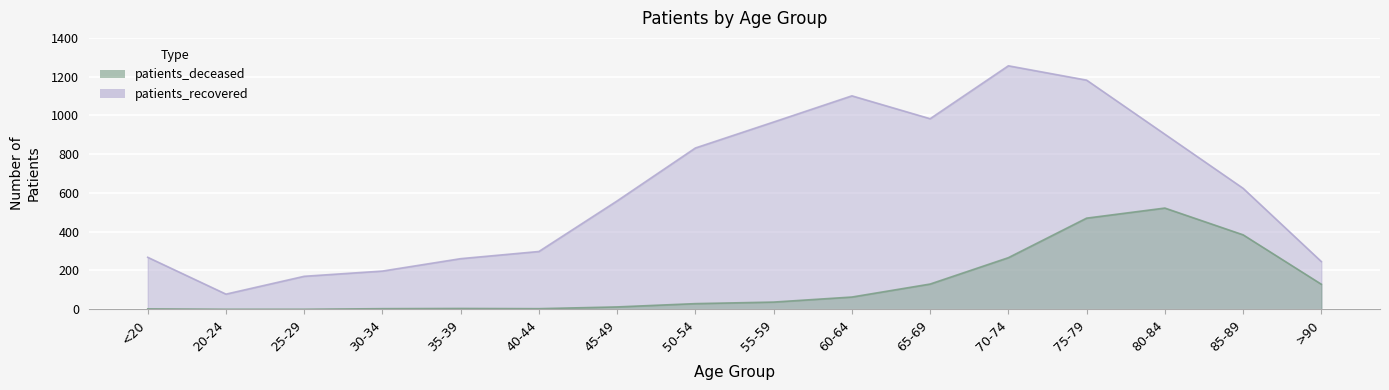

What is the maximum value shown in the chart?

1256